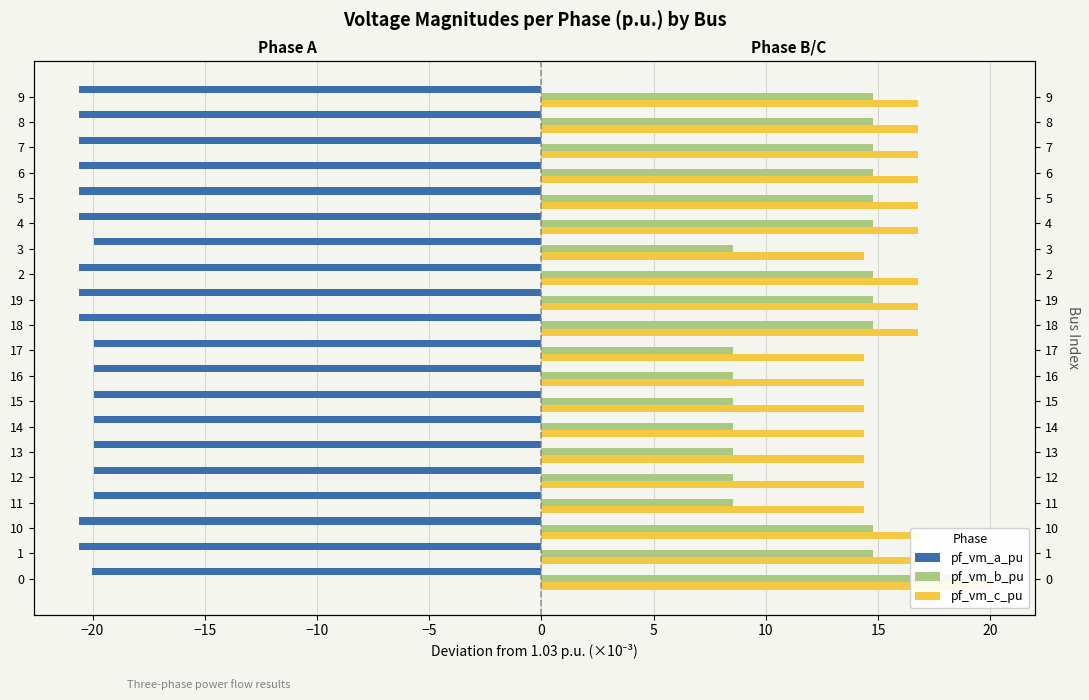

The pf_vm_a_pu series shows -5.5 at 10. True or false?

False